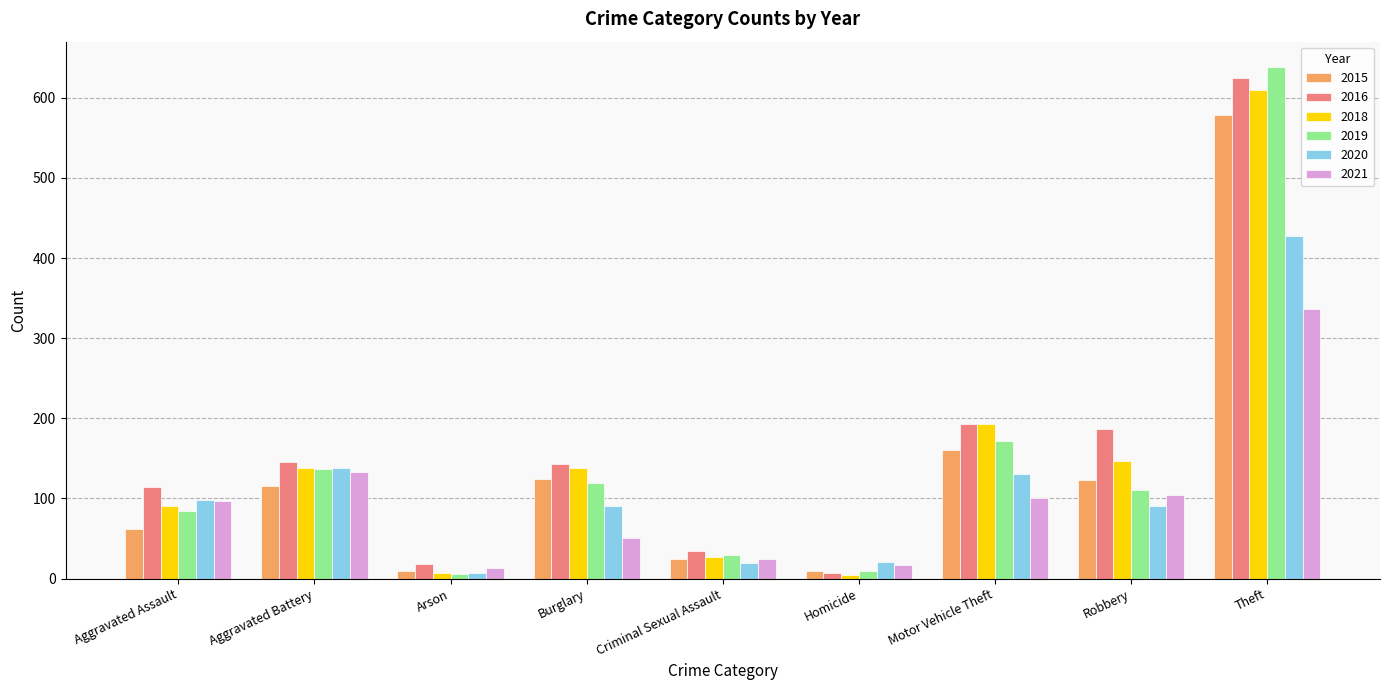

How many groups of bars are there?

9